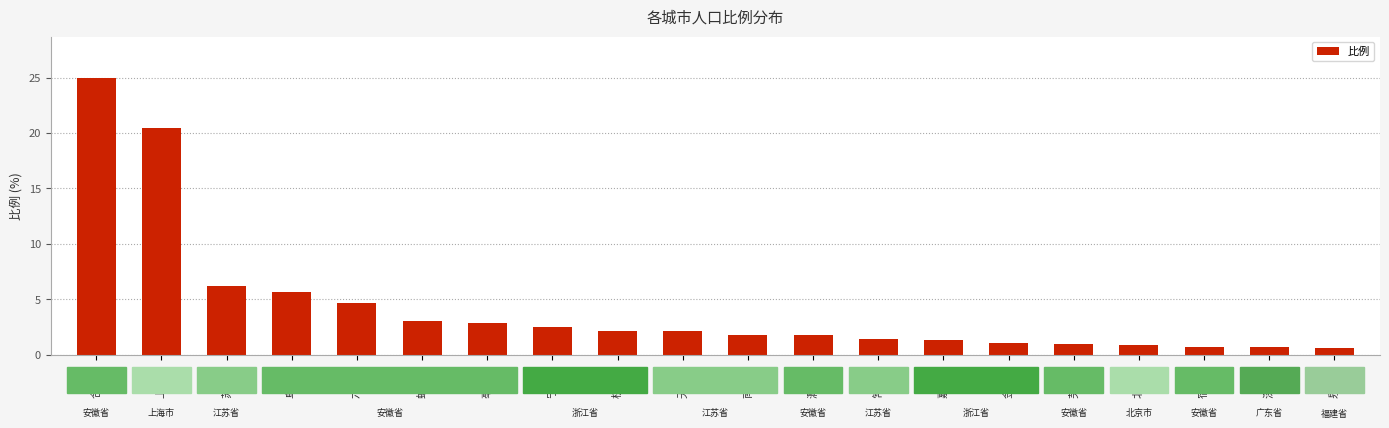

True or false: the data shows 2.6 at 阜阳市.

False